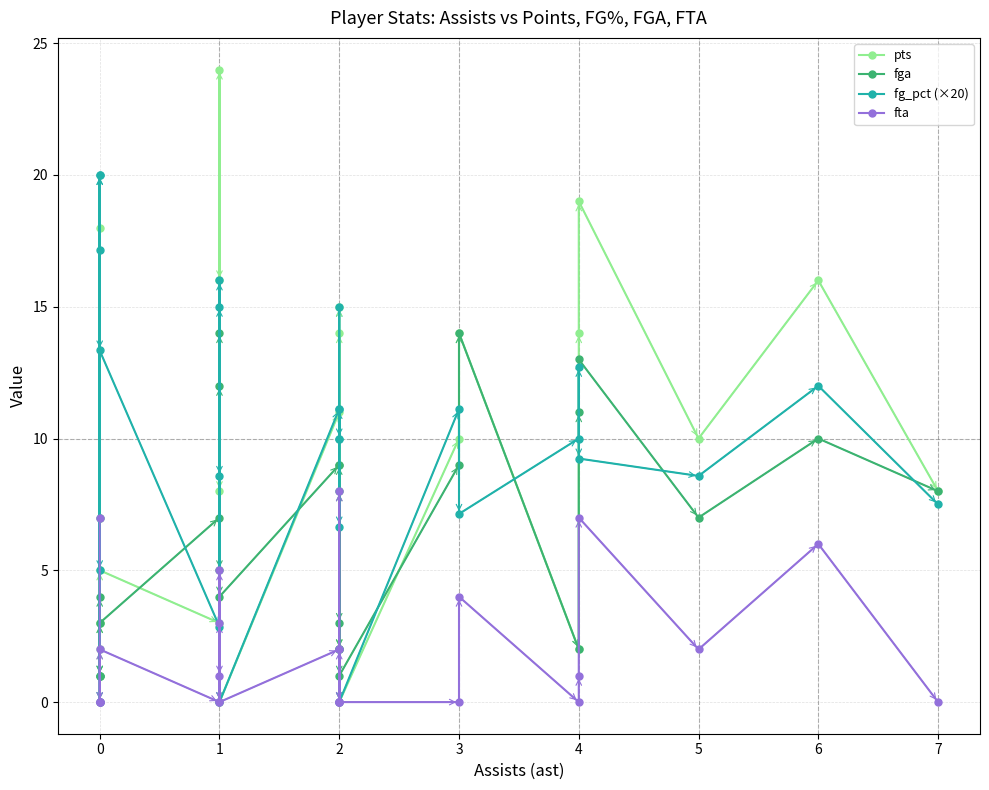

How many values in the pts series are below 8?

12